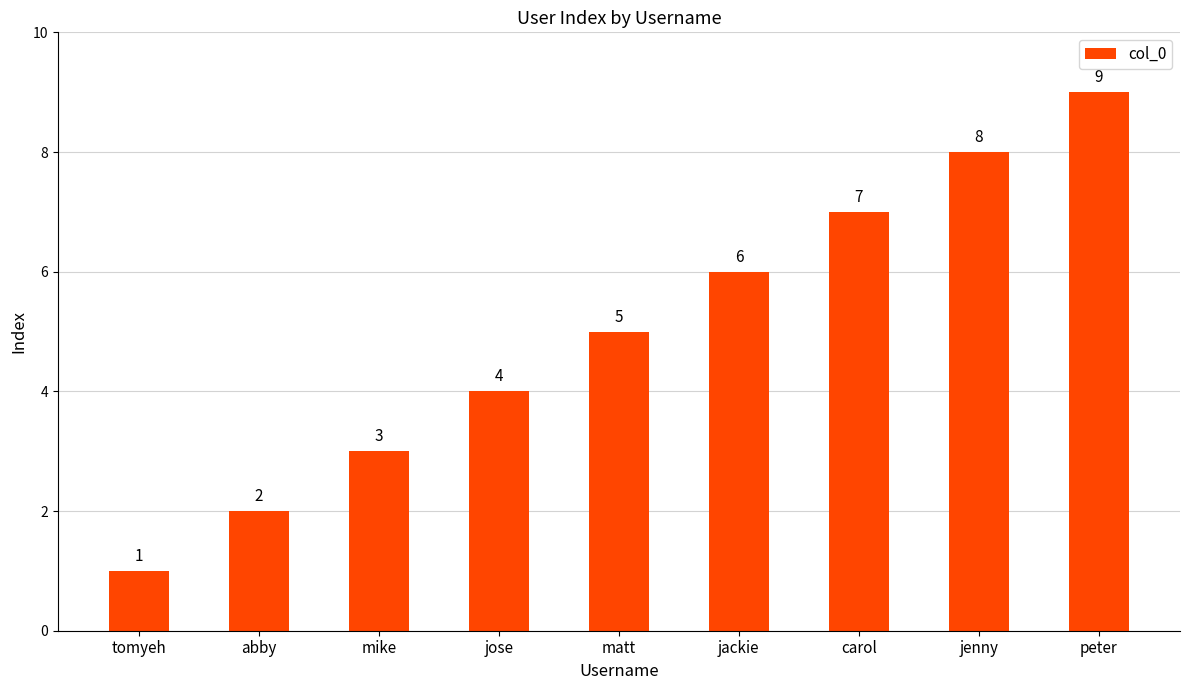

How many data points does each series have?

9